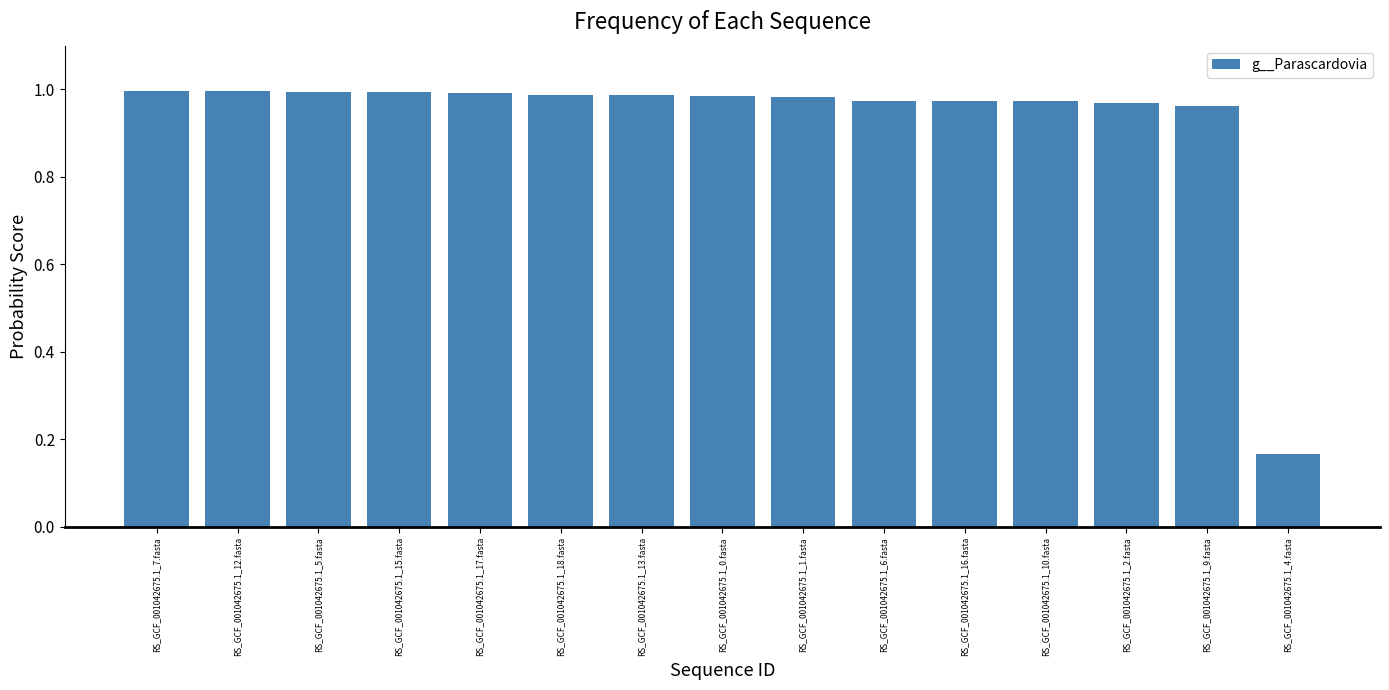

The chart shows a value of 1.5 at RS_GCF_001042675.1_1.fasta. True or false?

False